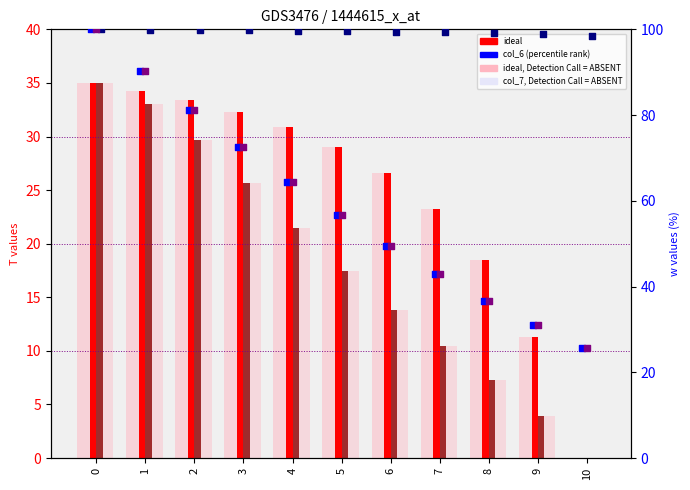

Which series has the largest Y range (max minus min)?

col_6